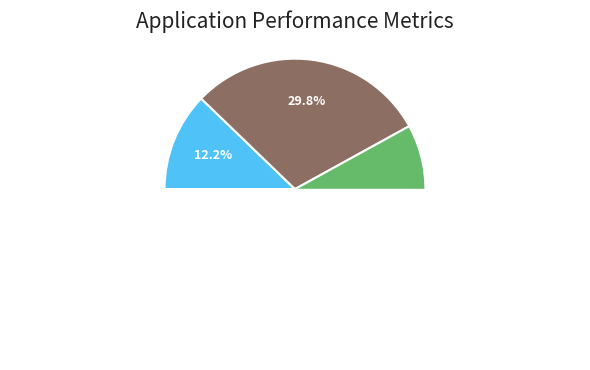

What portion of the pie excludes Usabilidade e acessibilidade?

82.4%